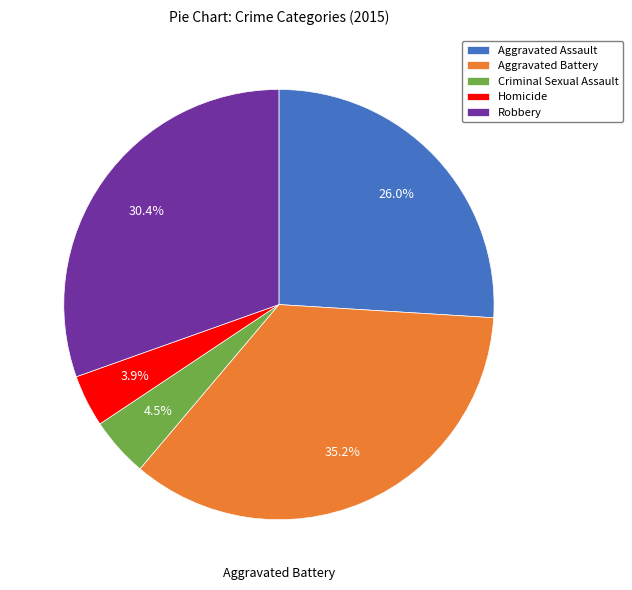

To the nearest percent, what portion does Aggravated Battery represent?

35%